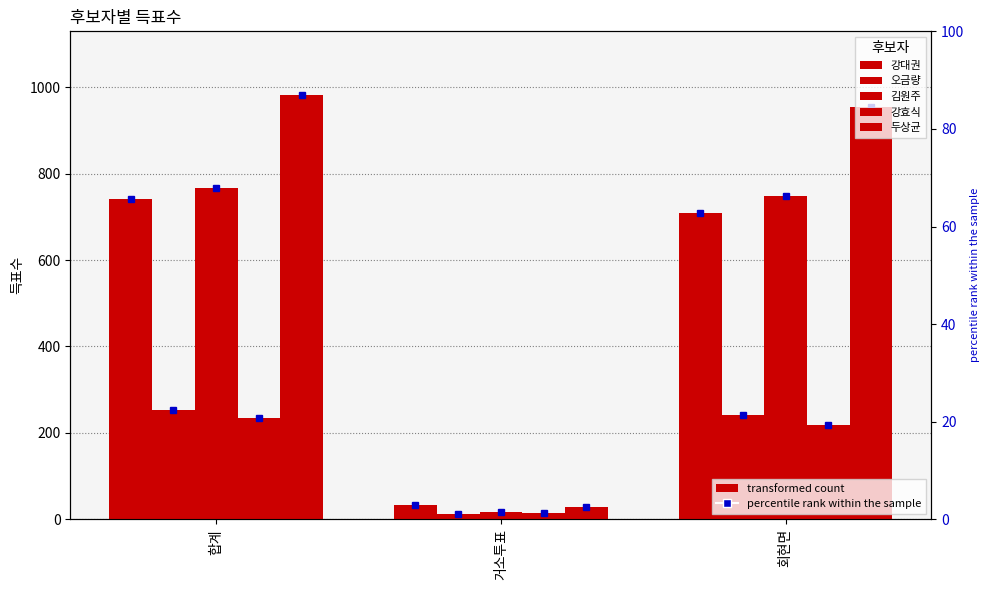

The value of 두상균 at 회현면 is 954. True or false?

True